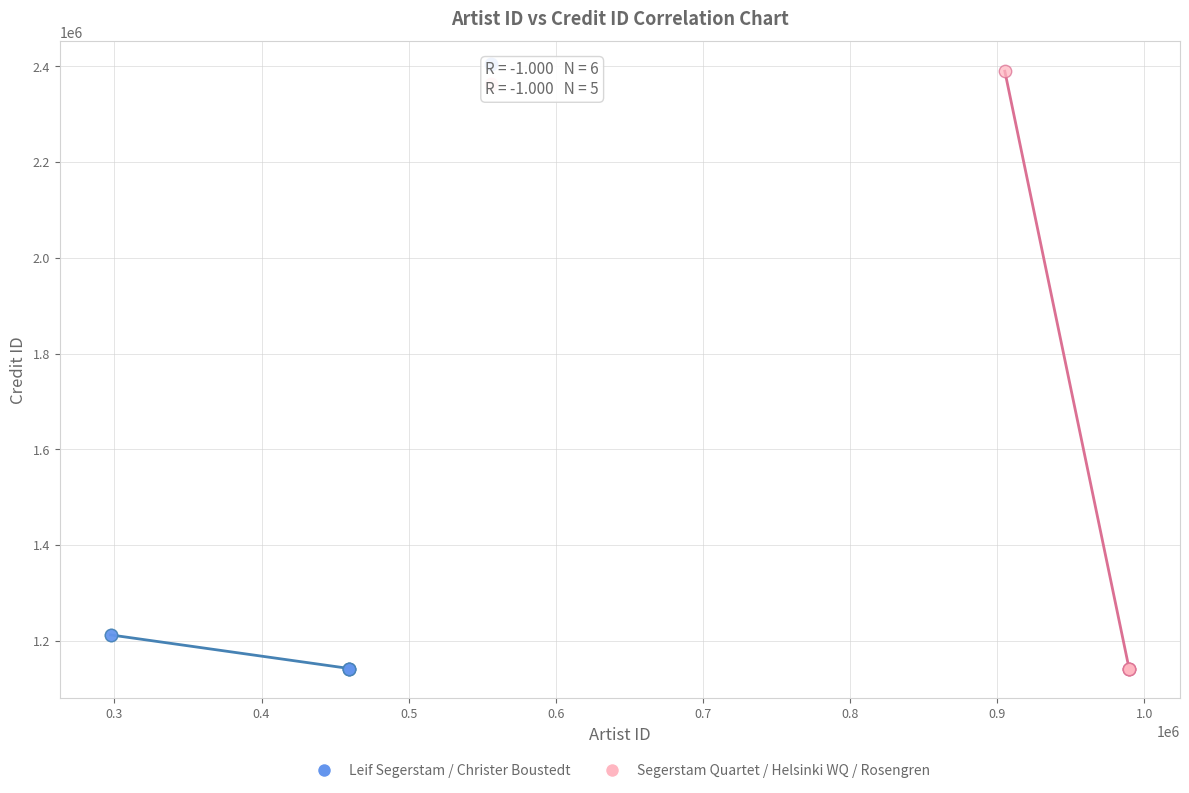

Which series contains the highest Y value?

Segerstam Quartet / Helsinki WQ / Rosengren